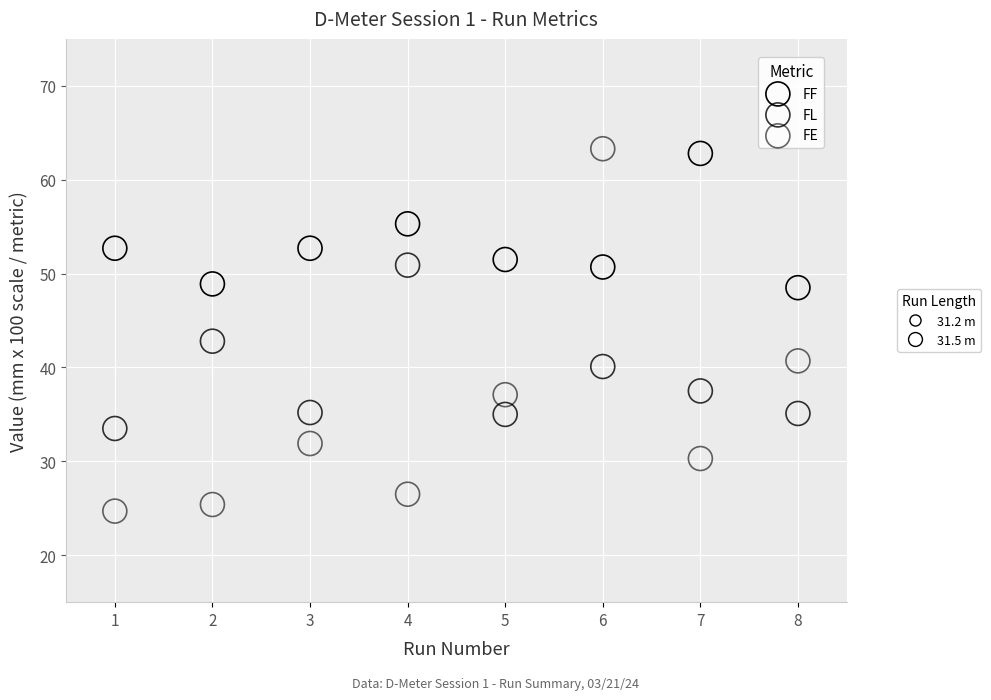

Across all series, what Y value is closest to 44?

42.8